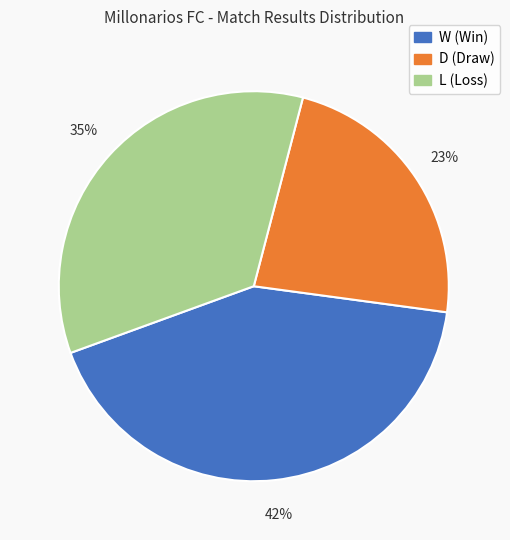

To the nearest percent, what is the average slice percentage?

33%